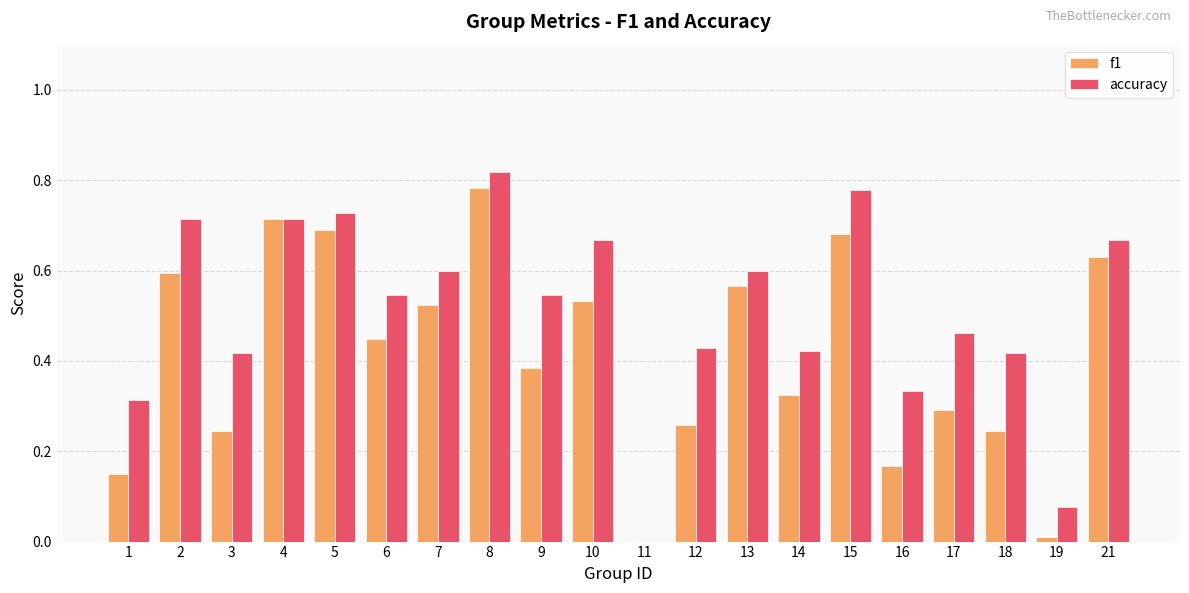

Which series has the largest total across all categories?

accuracy